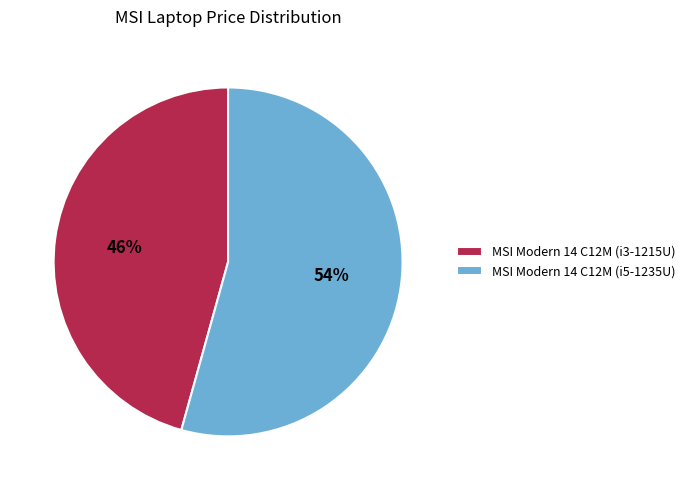

Does MSI Modern 14 C12M (i3-1215U) represent more than half of the total?

No